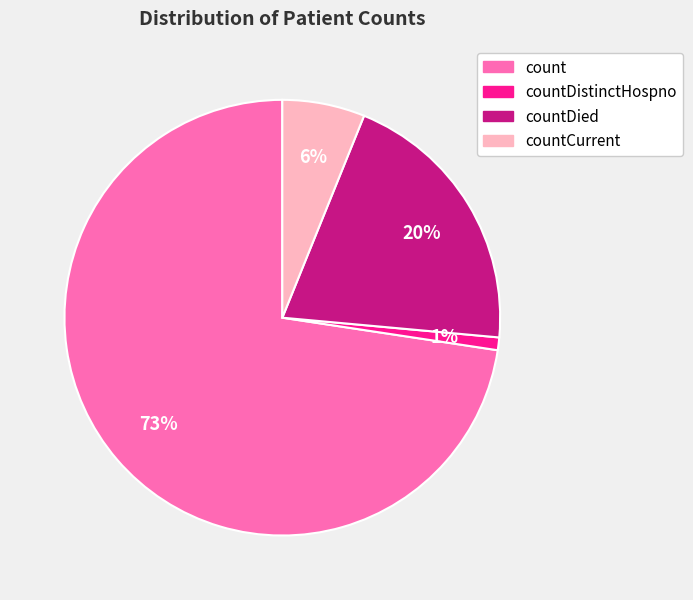

Is there a majority slice in this chart?

Yes